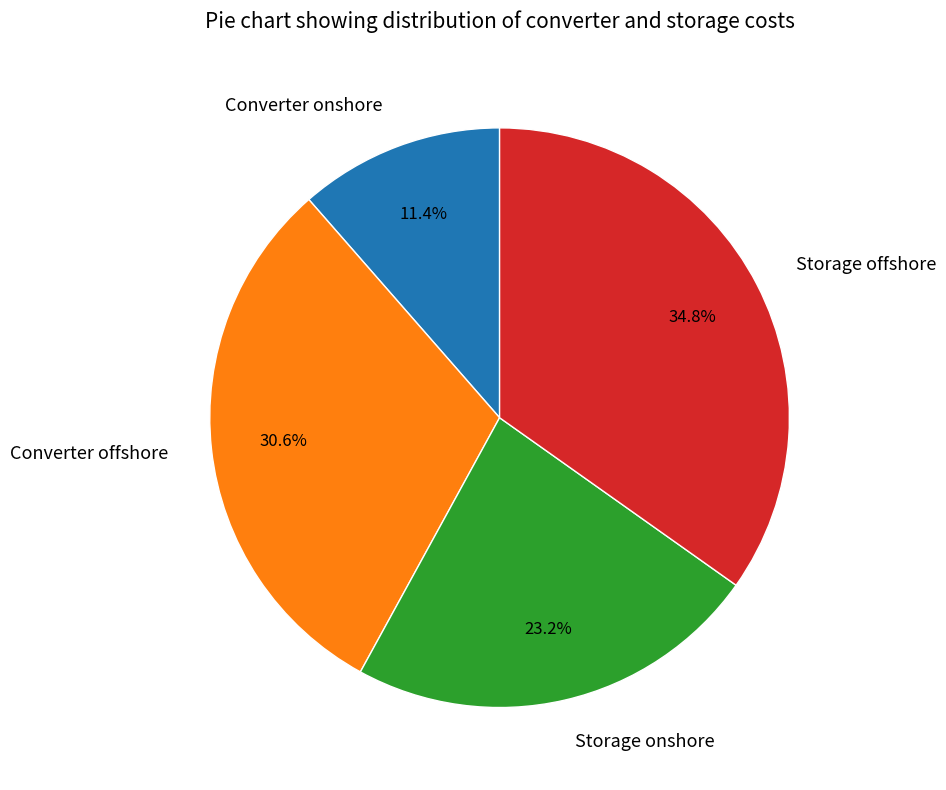

To the nearest percent, what portion does Converter offshore represent?

31%